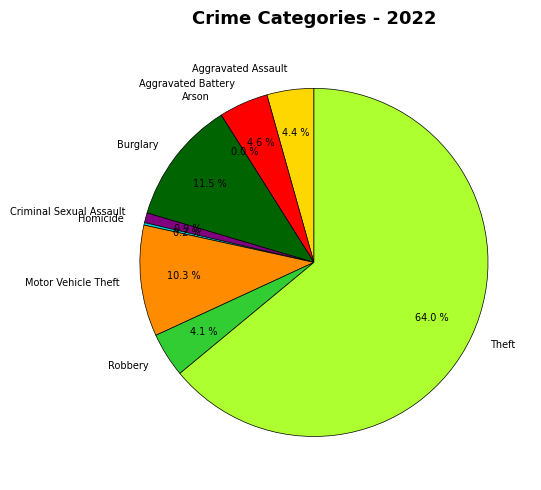

What is the largest slice in the pie chart?

Theft